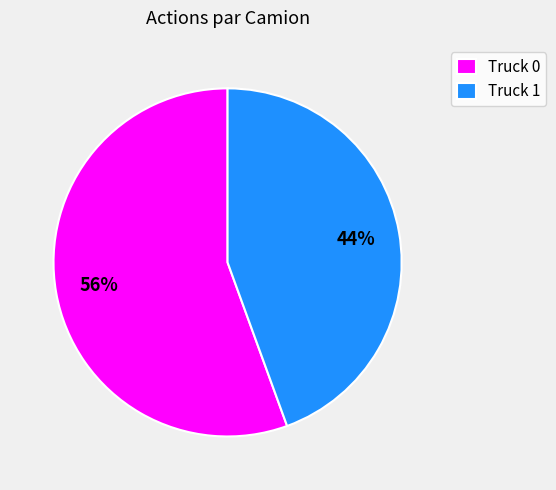

Is Truck 0 the majority of the pie?

Yes